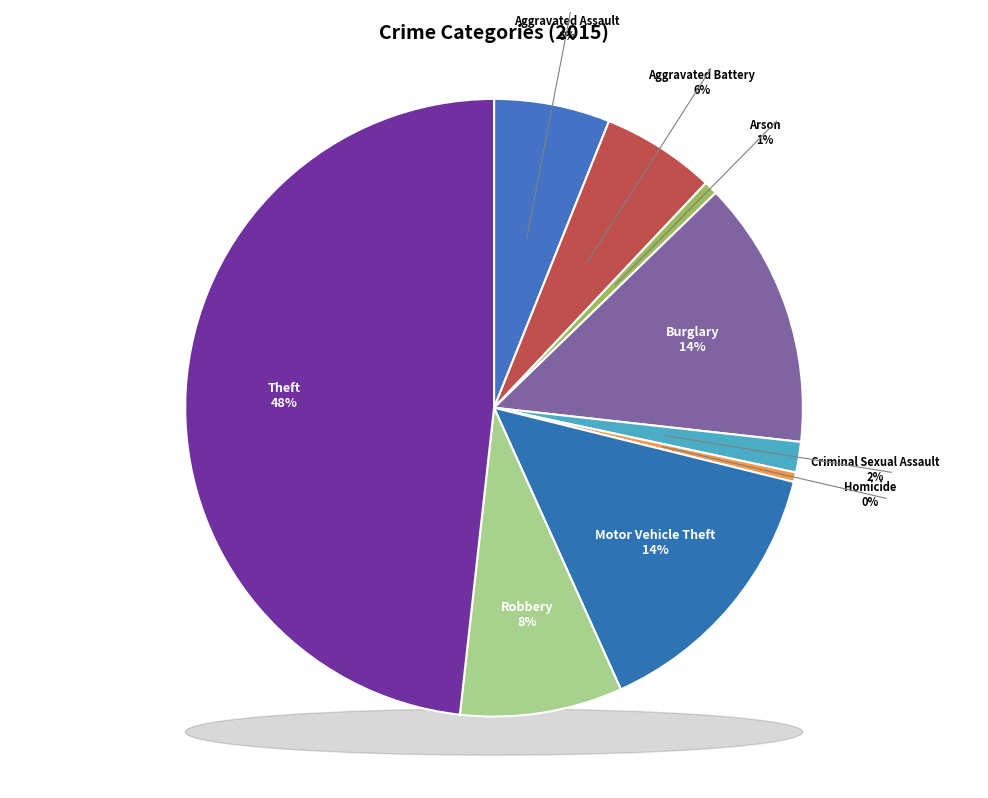

How many slices are in this pie chart?

9